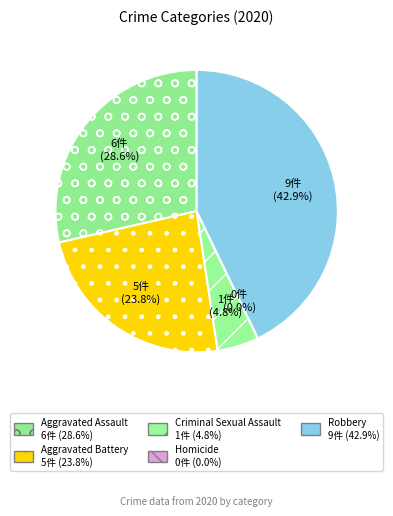

How many slices are in this pie chart?

5